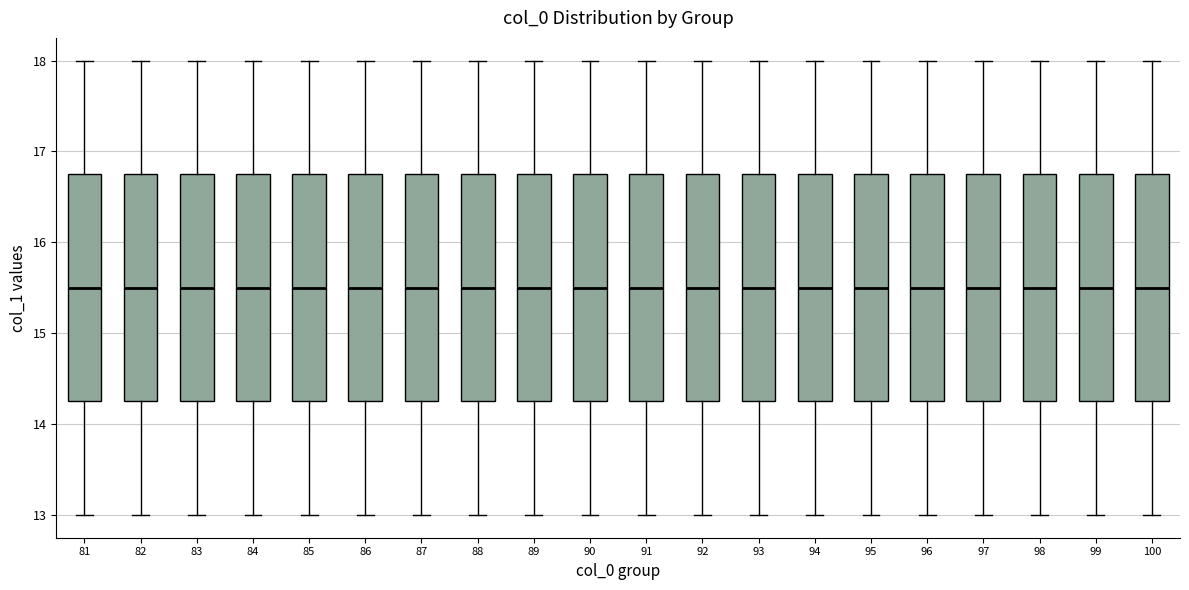

Where does the lower whisker of the box at x = 92 end on the y-axis? The values are not printed on the chart, so give them approximately, as read against the axis.

13.0